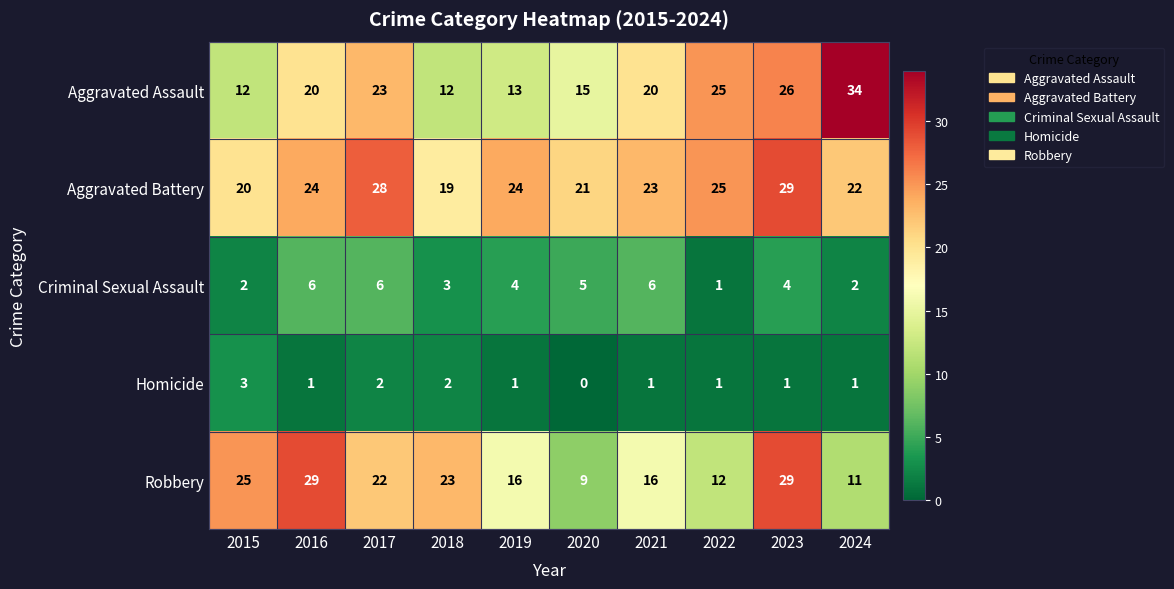

Count the number of categories in the chart.

10